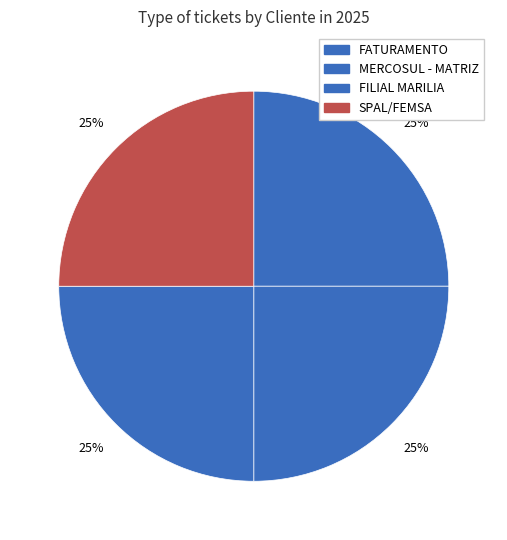

Which slice is the smallest?

FATURAMENTO